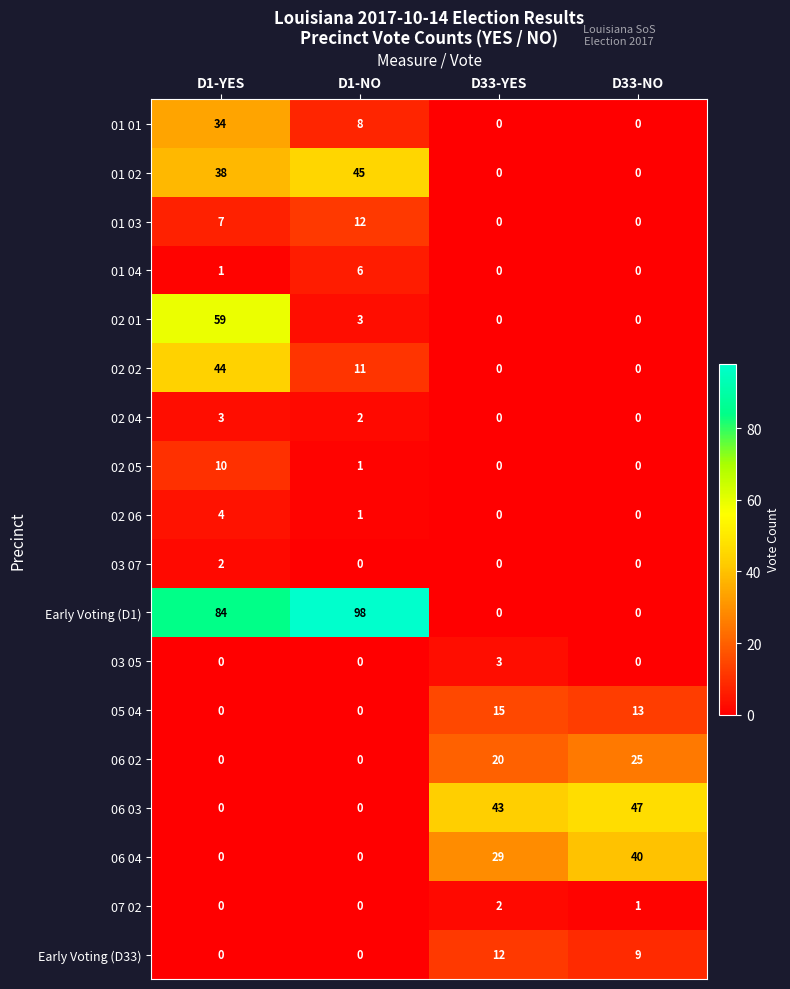

What is the greatest value displayed?

98